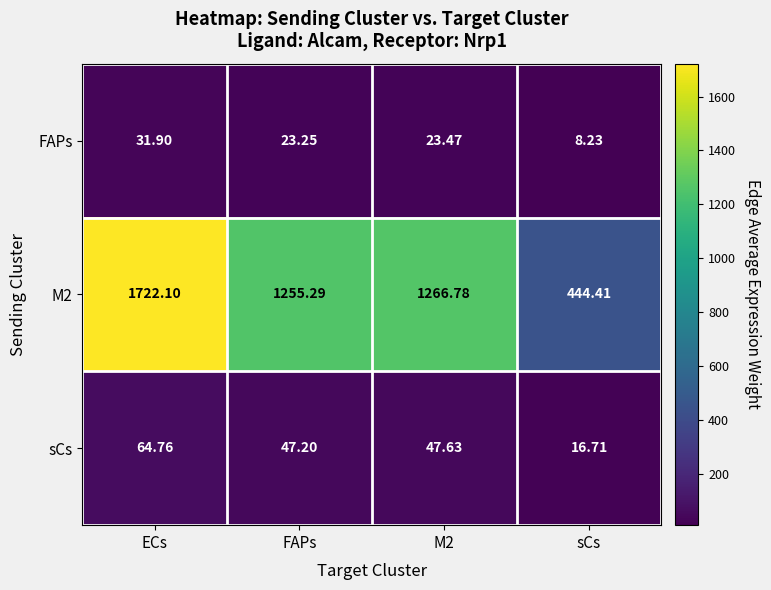

At which label does sCs reach its minimum?

sCs